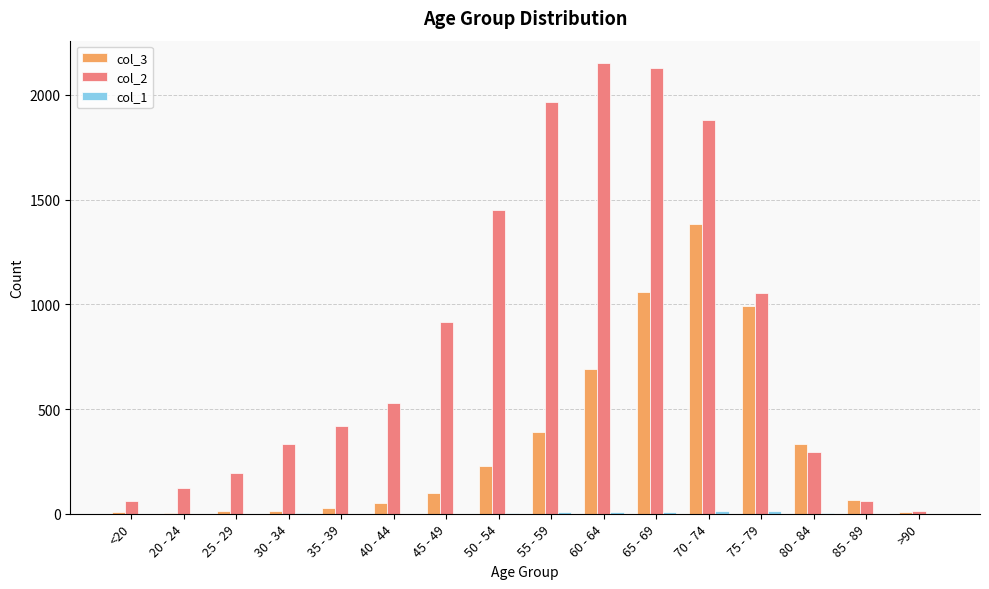

What is the greatest value displayed?

2151